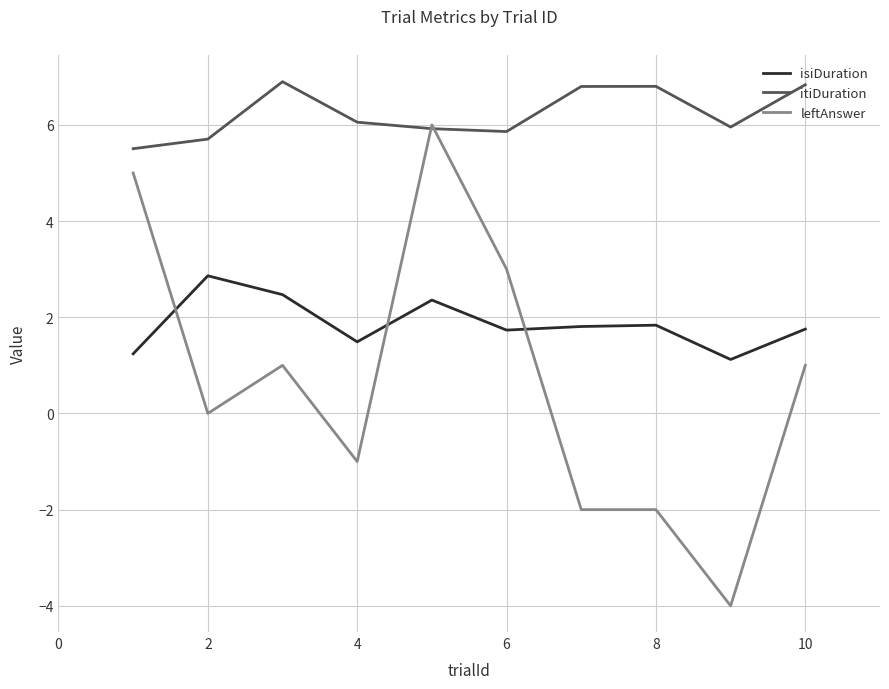

What is the minimum value for isiDuration?

1.1